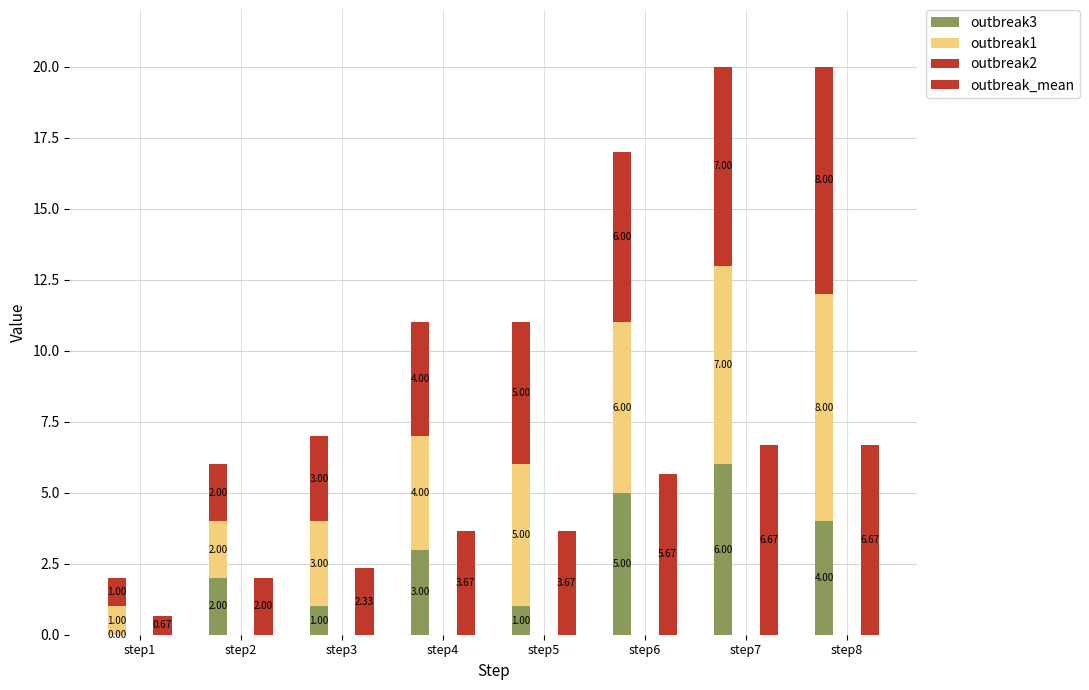

What are all the series names shown in the legend?

outbreak3, outbreak1, outbreak2, outbreak_mean